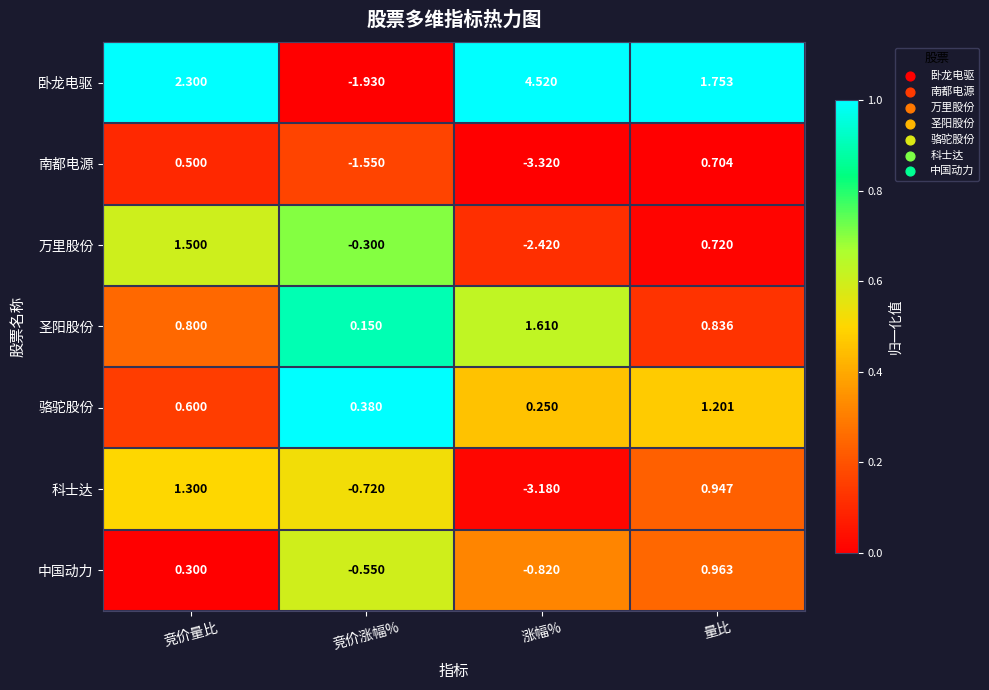

What is the spread (max minus min) of values at 涨幅%?

7.8